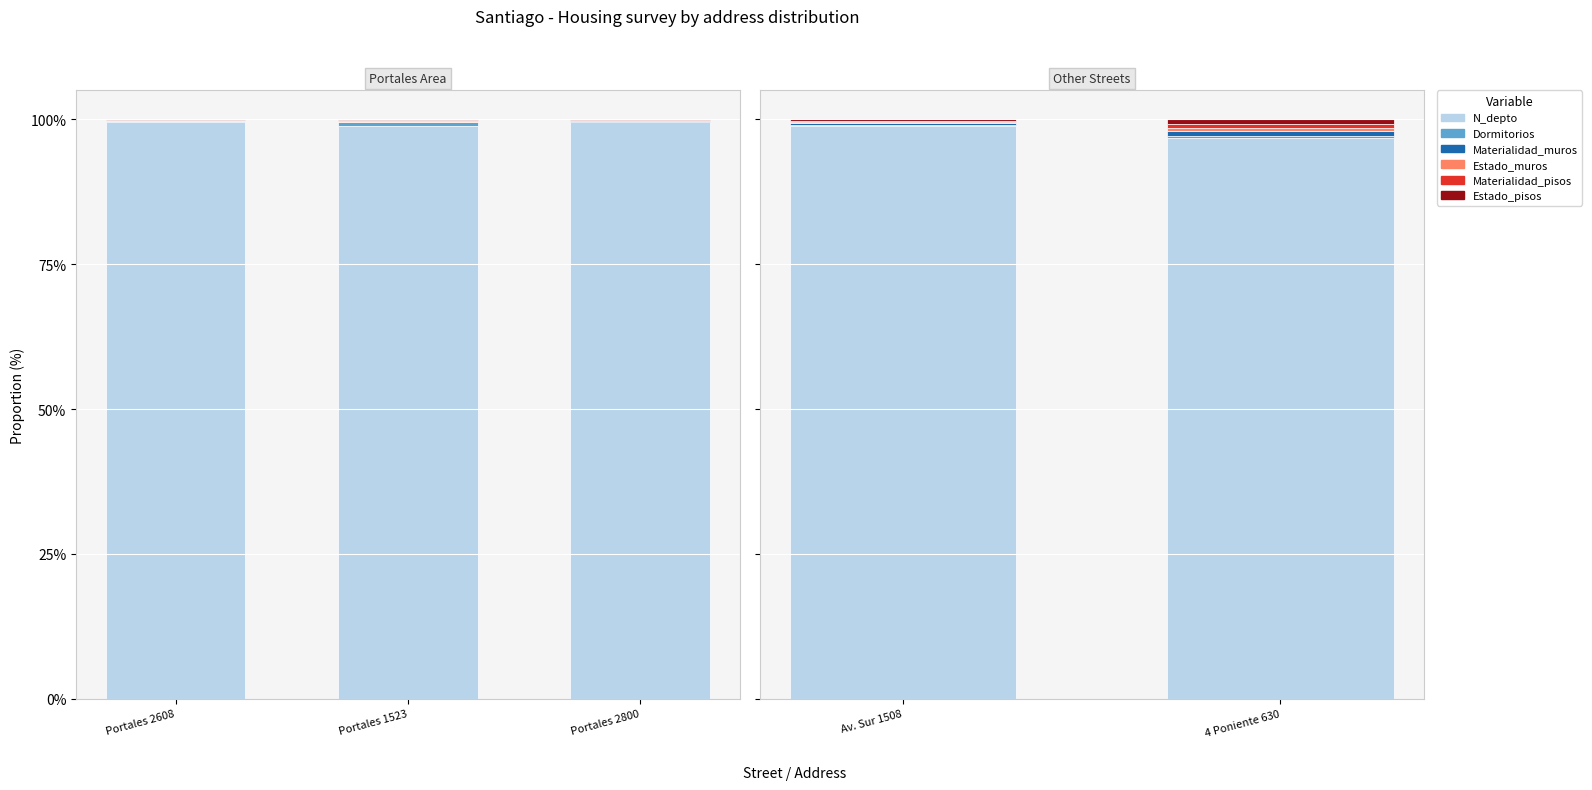

Is the value of N_depto at 4 Poniente 630 greater than the value of Dormitorios at 4 Poniente 630?

Yes